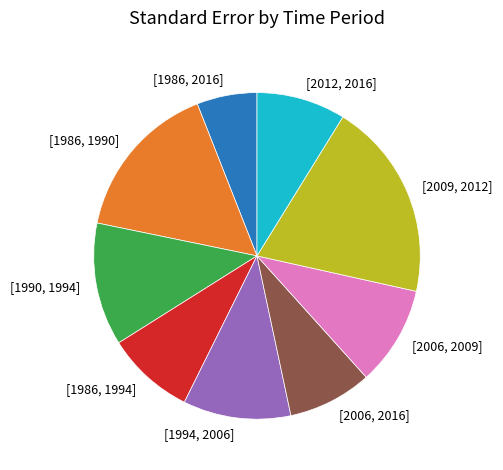

Which slice is the smallest?

[1986, 2016]